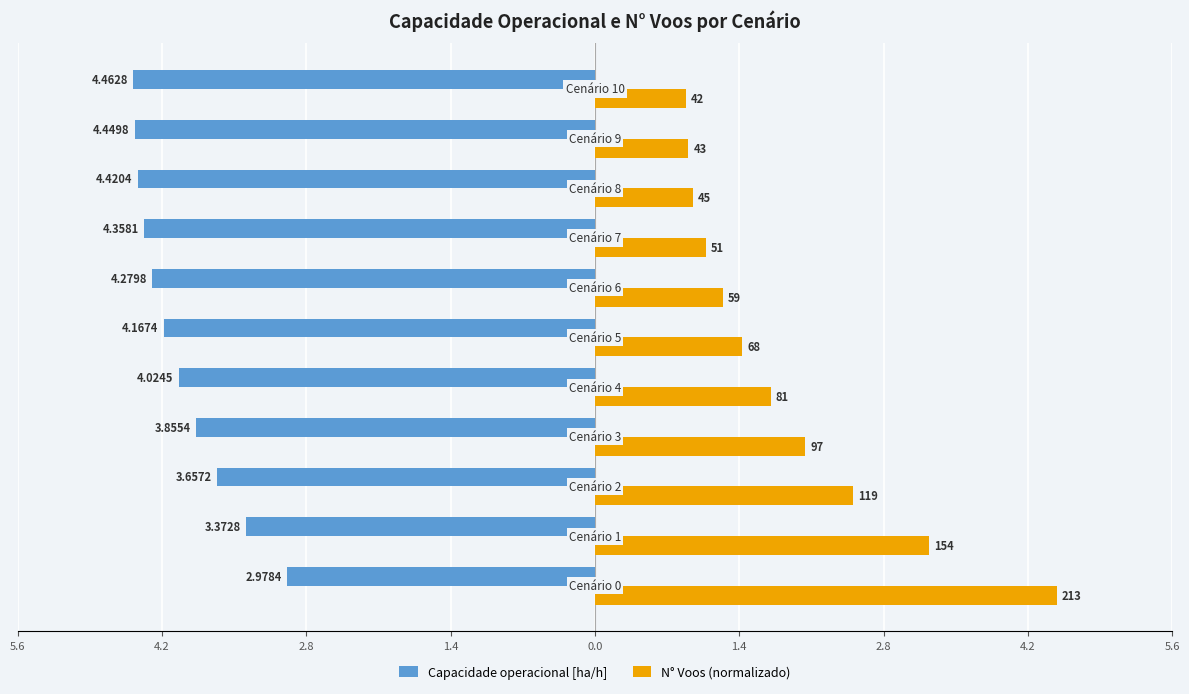

Which series has the largest total across all categories?

N° Voos (normalizado)